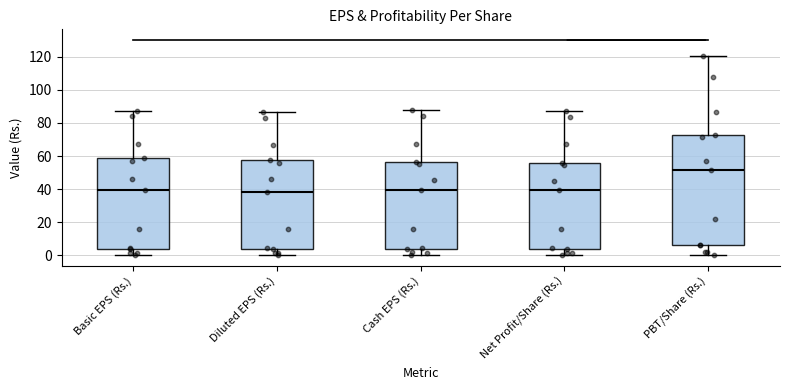

Reading left to right, read every box against the y-axis: the position of its median line, the range the box covers, and the ends of its whiskers. The values are not printed on the chart, so give them approximately, as read against the axis.

Basic EPS (Rs.): median 40, box 4 to 58, whiskers 0 to 88
Diluted EPS (Rs.): median 38, box 4 to 58, whiskers 0 to 86
Cash EPS (Rs.): median 40, box 4 to 56, whiskers 0 to 88
Net Profit/Share (Rs.): median 40, box 4 to 56, whiskers 0 to 88
PBT/Share (Rs.): median 52, box 6 to 72, whiskers 0 to 120